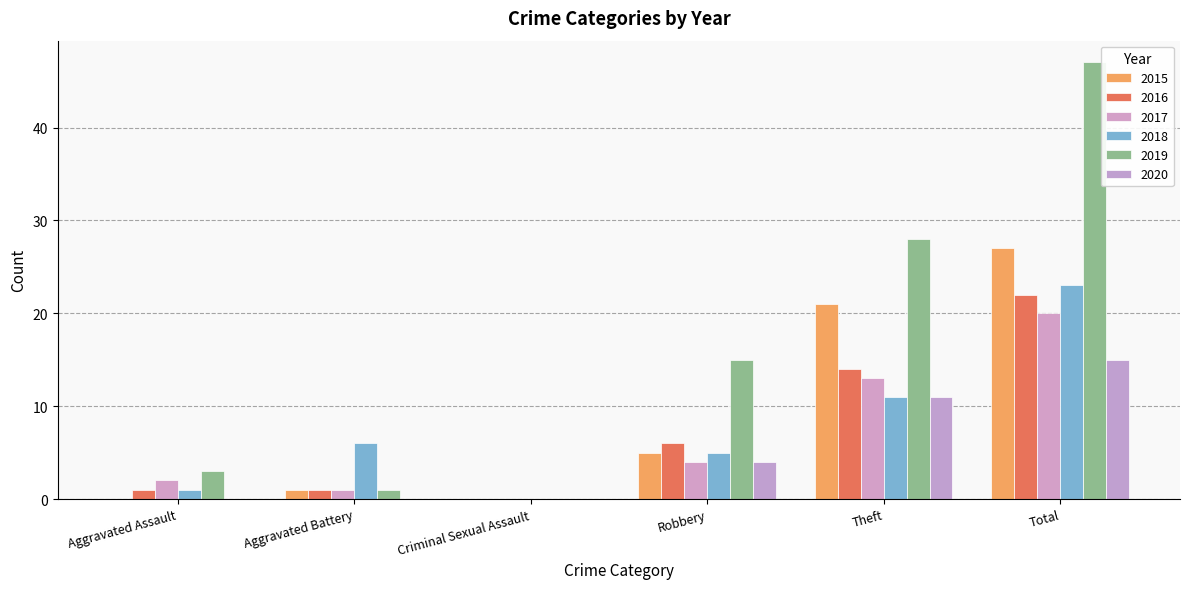

What is the label of the 6th bar from the right?

Aggravated Assault